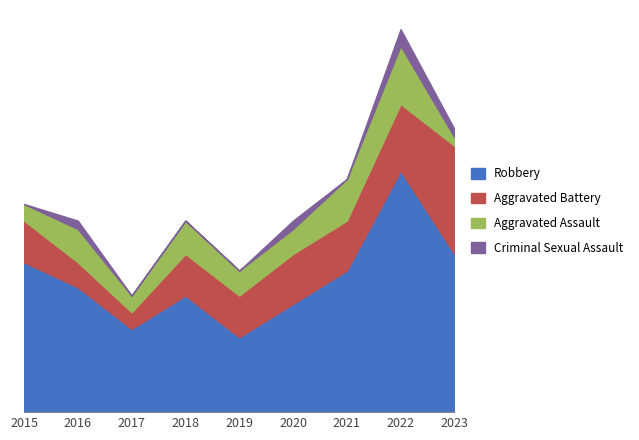

Reading right to left, what are all the values shown in this chart?

Robbery: 2023=19	2022=29	2021=17	2020=13	2019=9	2018=14	2017=10	2016=15	2015=18
Aggravated Battery: 2023=13	2022=8	2021=6	2020=6	2019=5	2018=5	2017=2	2016=3	2015=5
Aggravated Assault: 2023=1	2022=7	2021=5	2020=3	2019=3	2018=4	2017=2	2016=4	2015=2
Criminal Sexual Assault: 2023=1	2022=2	2021=0	2020=1	2019=0	2018=0	2017=0	2016=1	2015=0